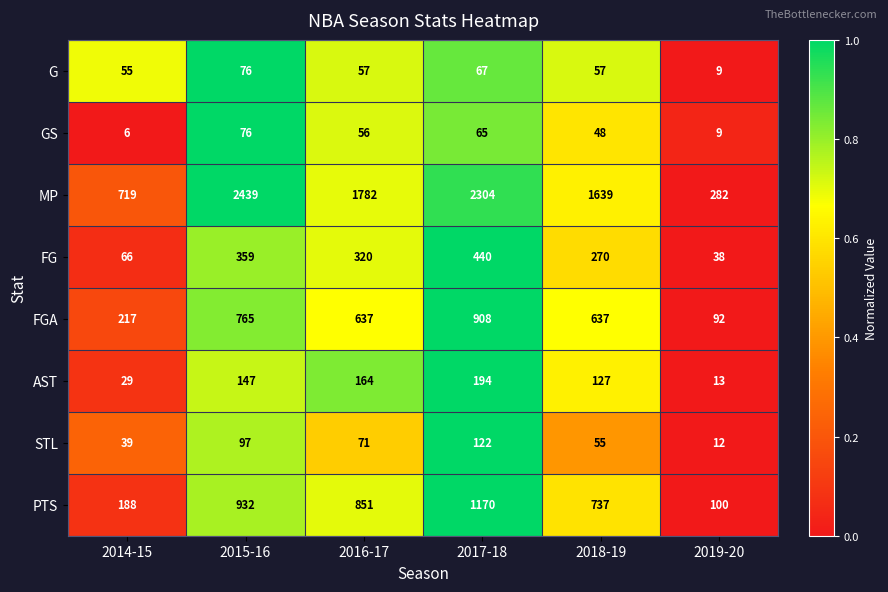

At which category is the sum across all series the highest?

2017-18